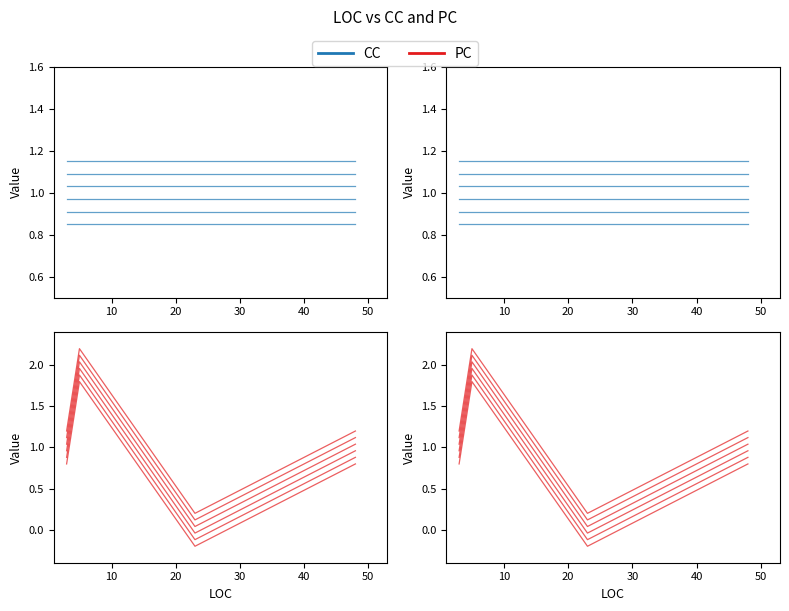

The value of CC at 10 is 1.5. True or false?

False